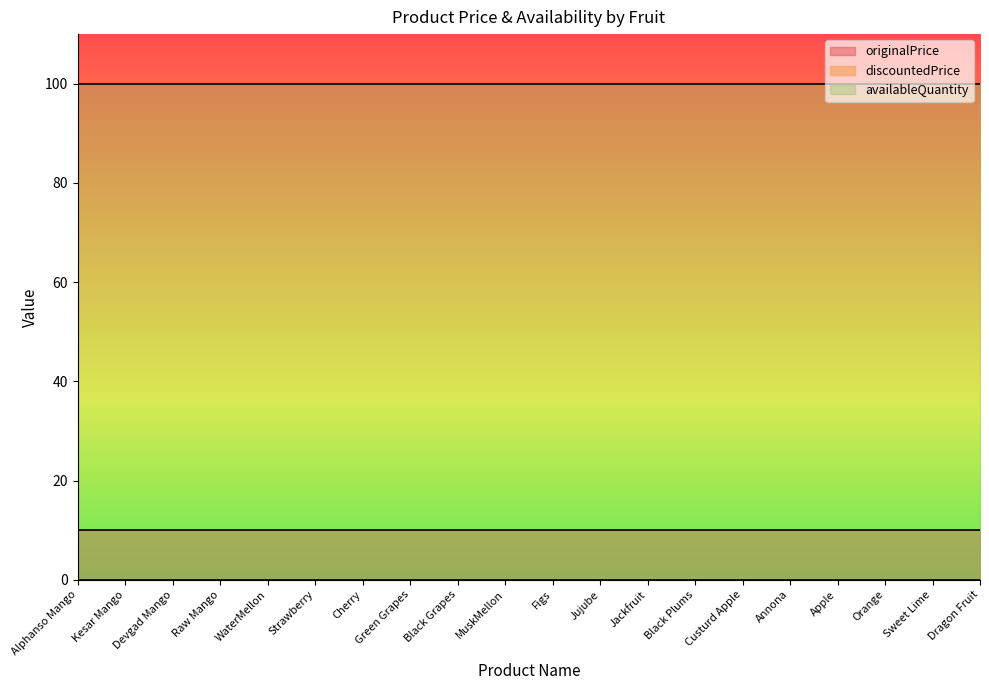

What position from the right is Orange?

3